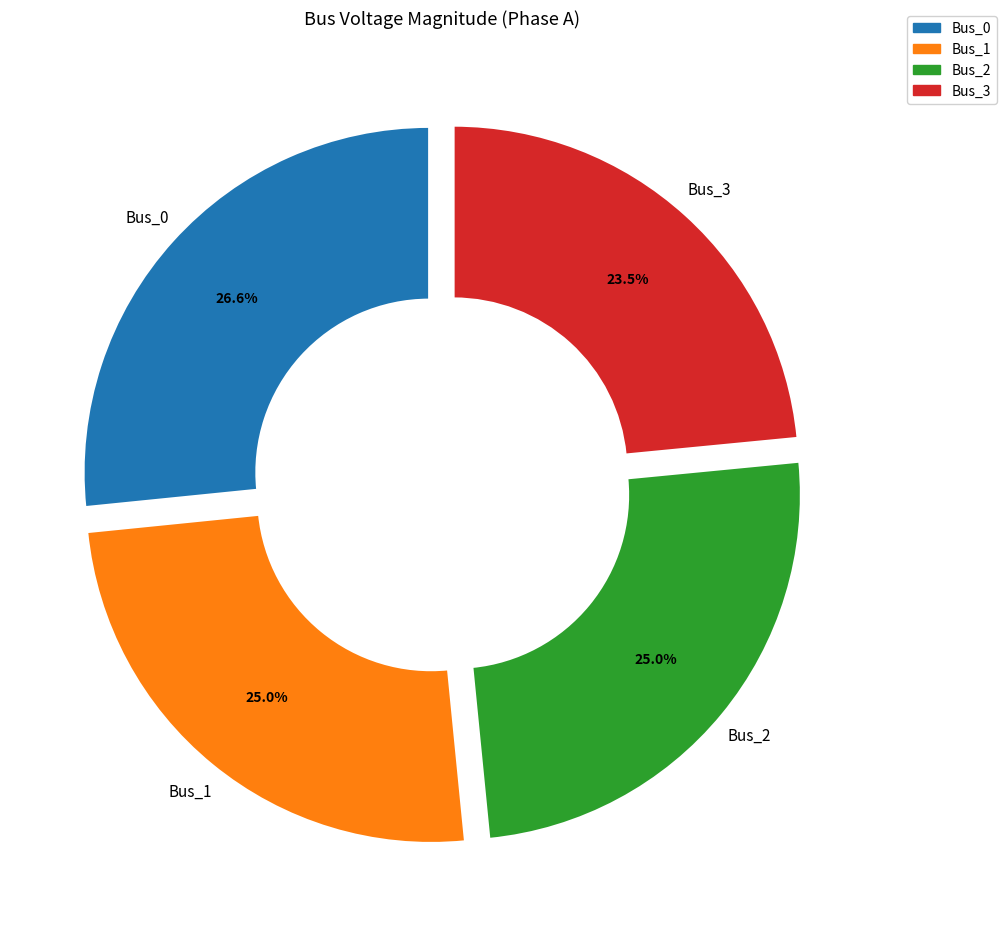

Does Bus_0 represent more than half of the total?

No